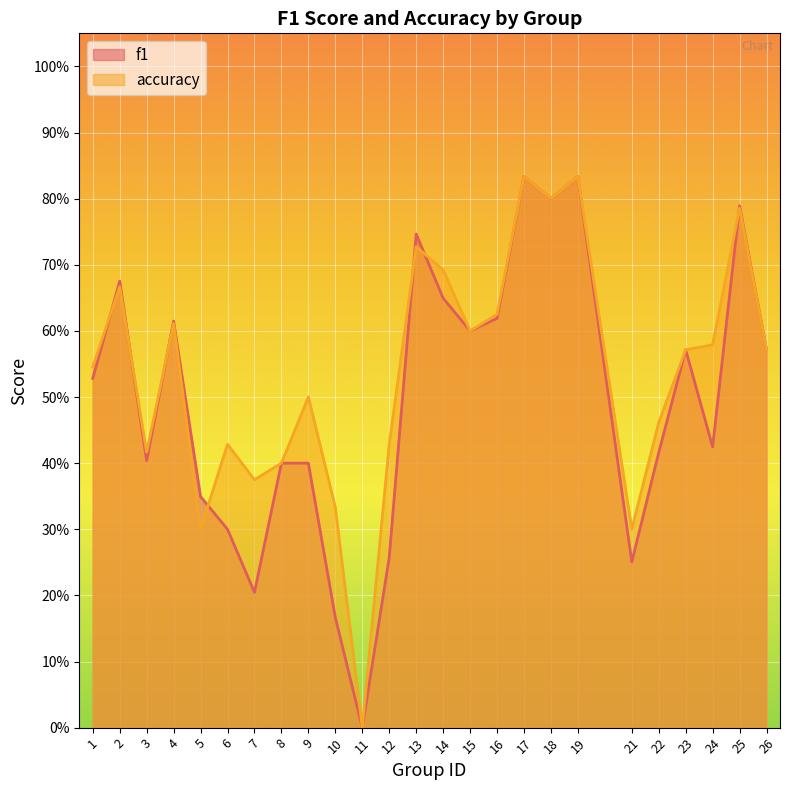

How many positive values does the accuracy series have?

24